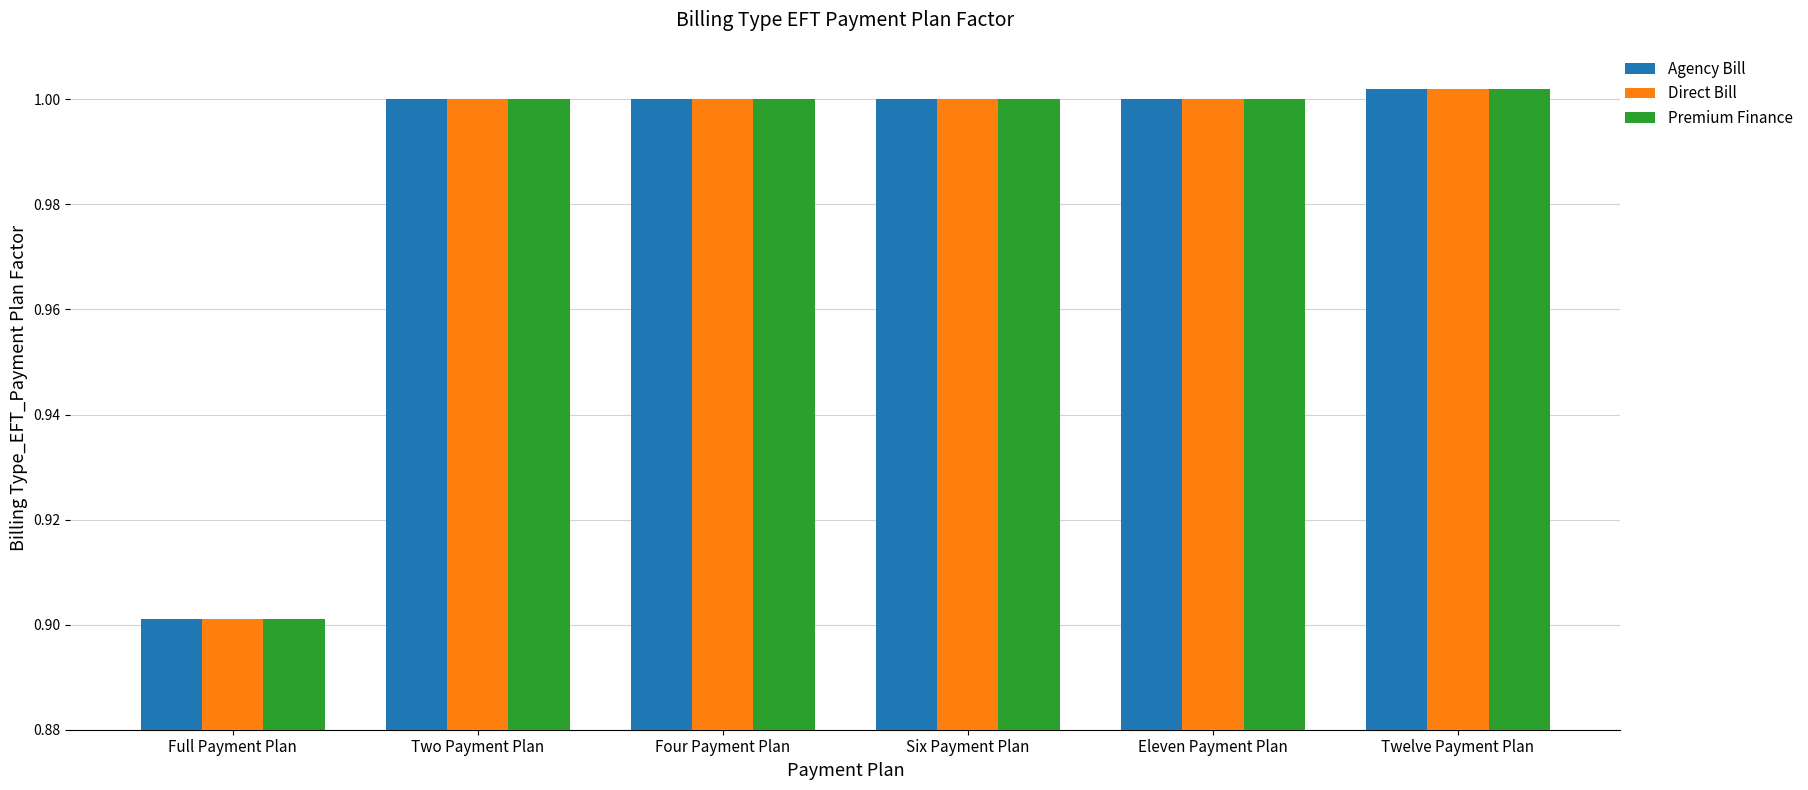

At how many categories does at least one series exceed 0?

6